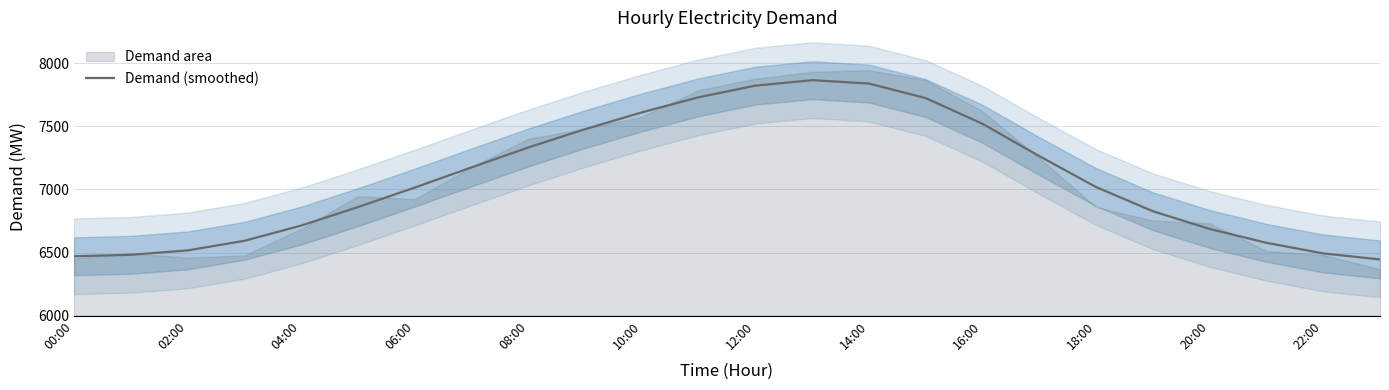

True or false: Demand (smoothed) has a value of 7838.3 at 14:00.

True